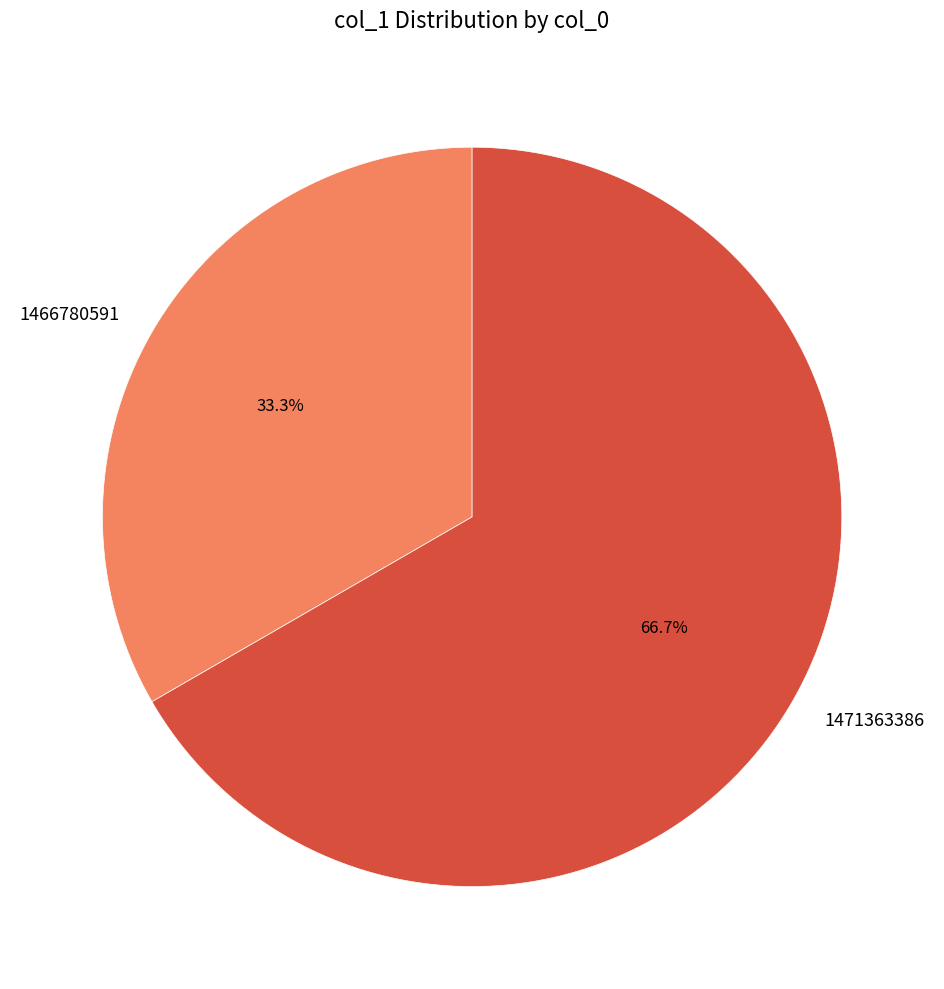

What portion of the pie excludes 1466780591?

66.7%